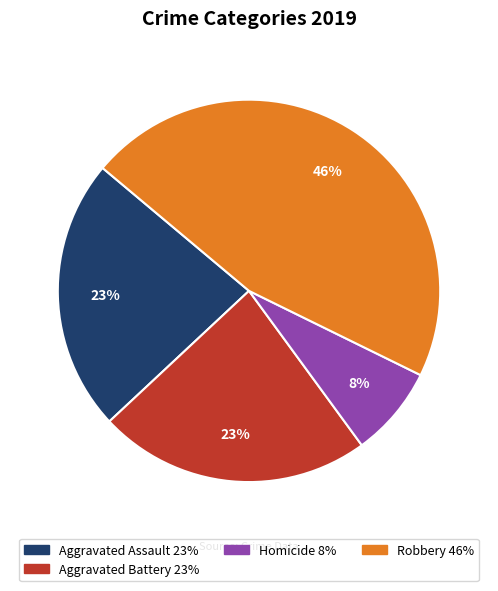

To the nearest percent, what is the difference between the largest and smallest slice percentages?

38%